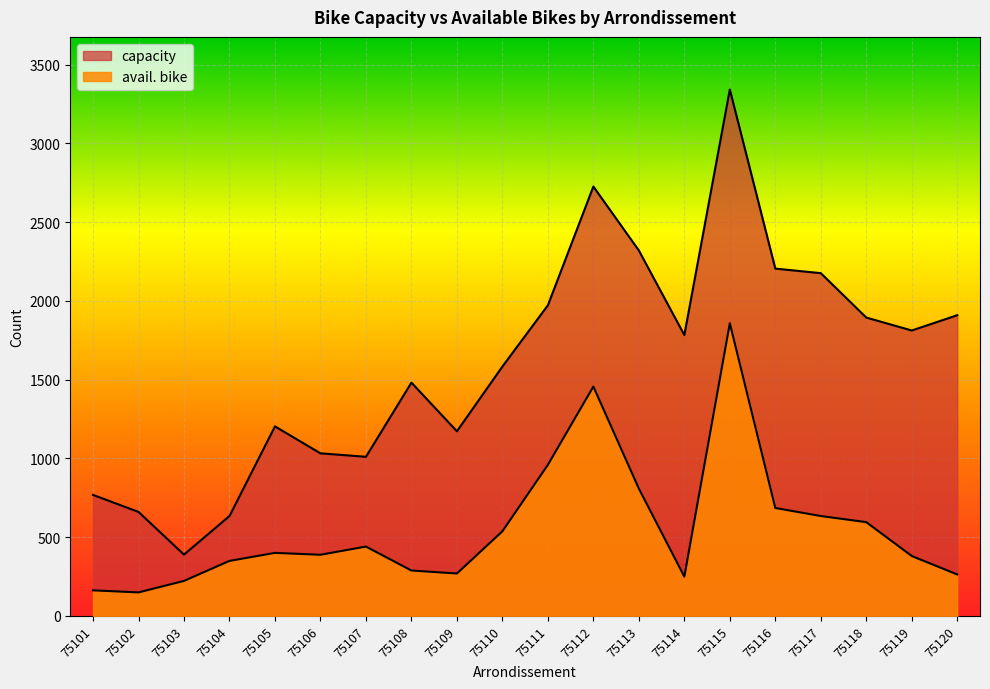

Between 75108 and 75103, which is larger?

75108